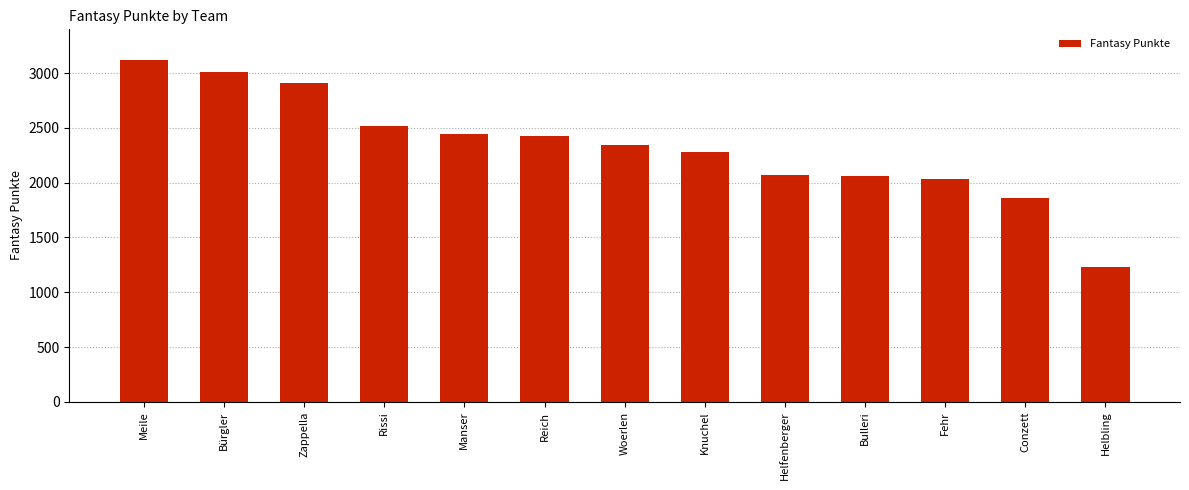

What is the difference between the maximum and minimum values?

1882